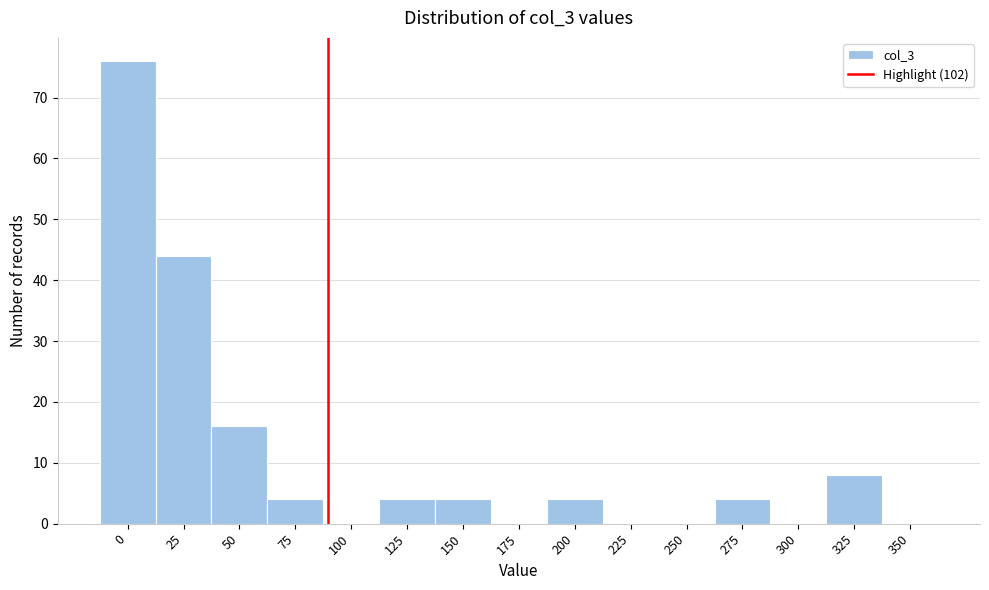

Reading right to left, transcribe all the data shown in this chart.

350=0	325=8	300=0	275=4	250=0	225=0	200=4	175=0	150=4	125=4	100=0	75=4	50=16	25=44	0=76